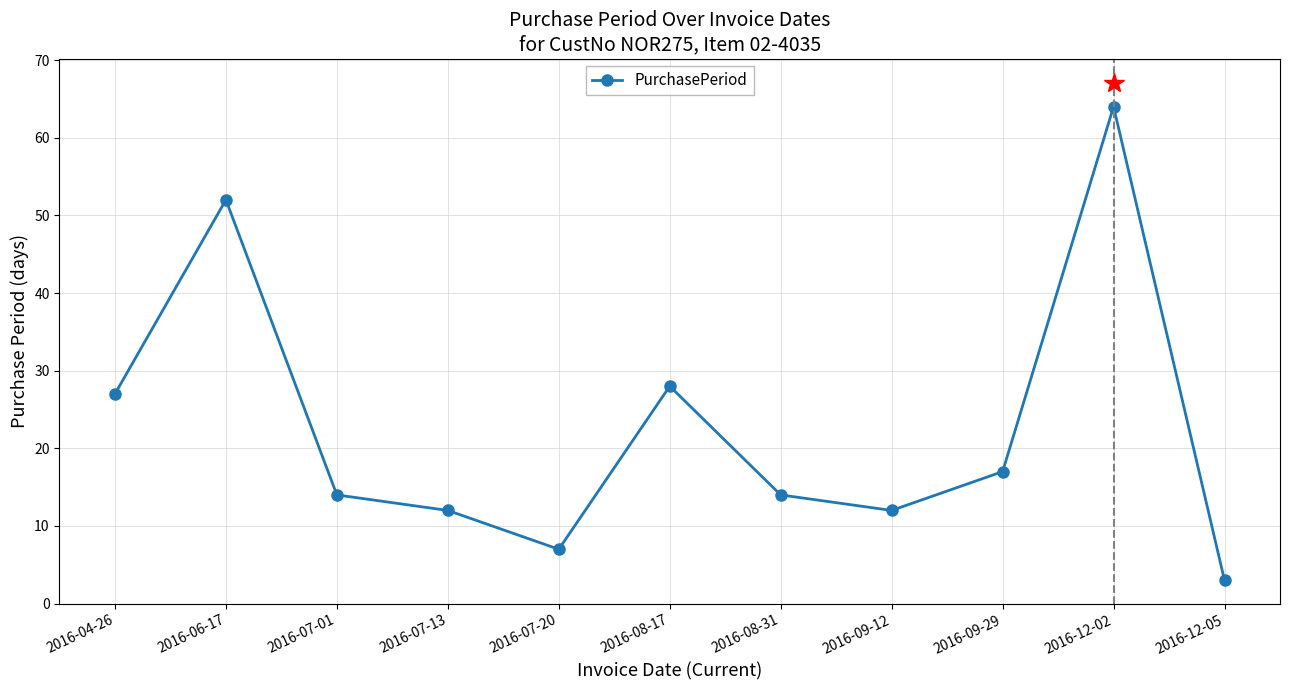

What is the difference between the values at 2016-12-05 and 2016-07-01?

11